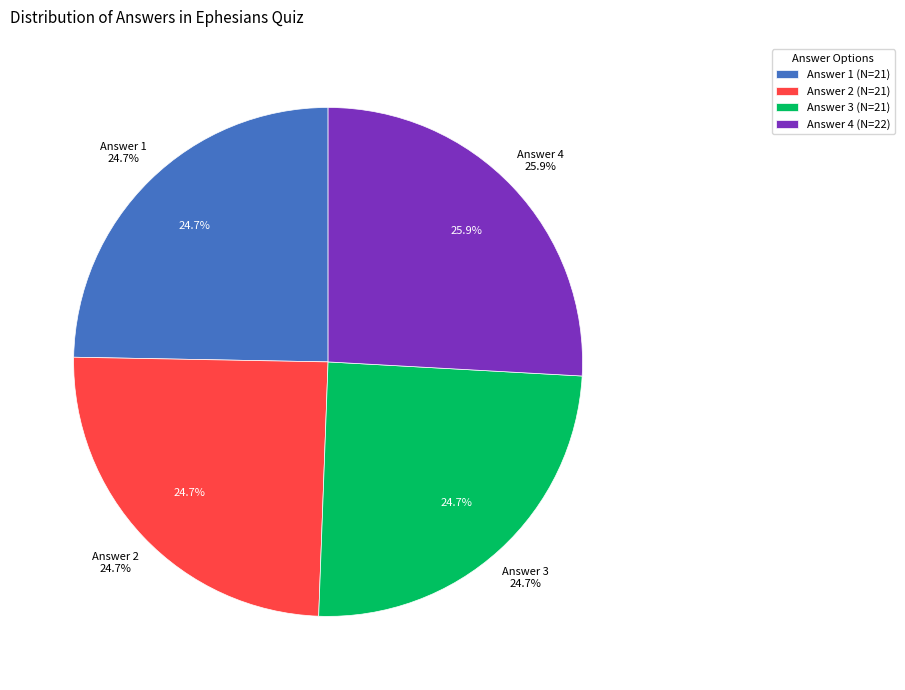

To the nearest percent, what is the difference between the largest and smallest slice percentages?

1%